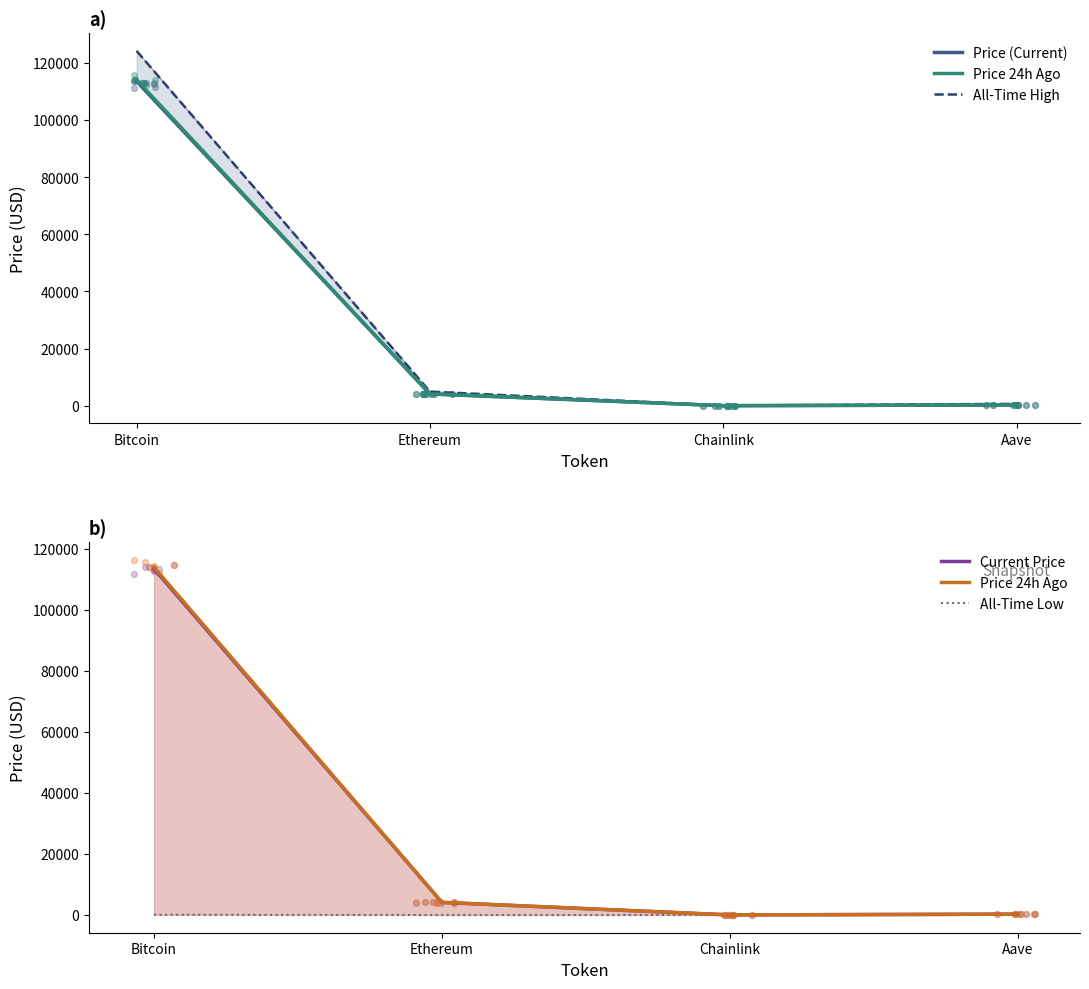

What is the total value across all series at Chainlink?

116.6